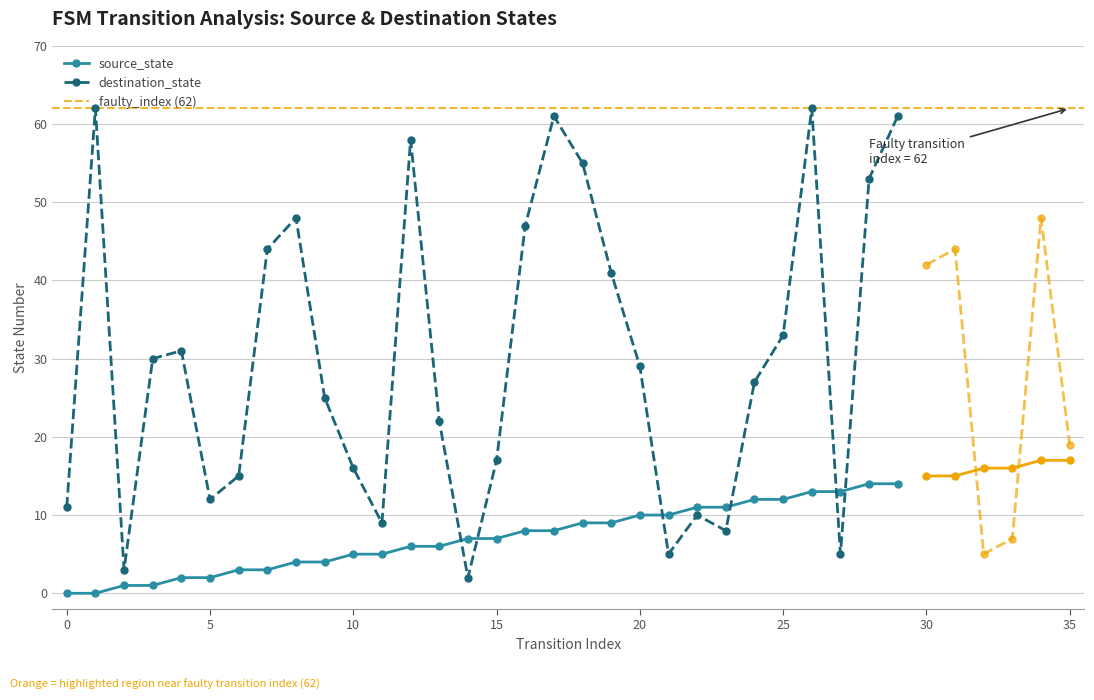

What is the difference between the maximum and minimum values in the source_state series?

14